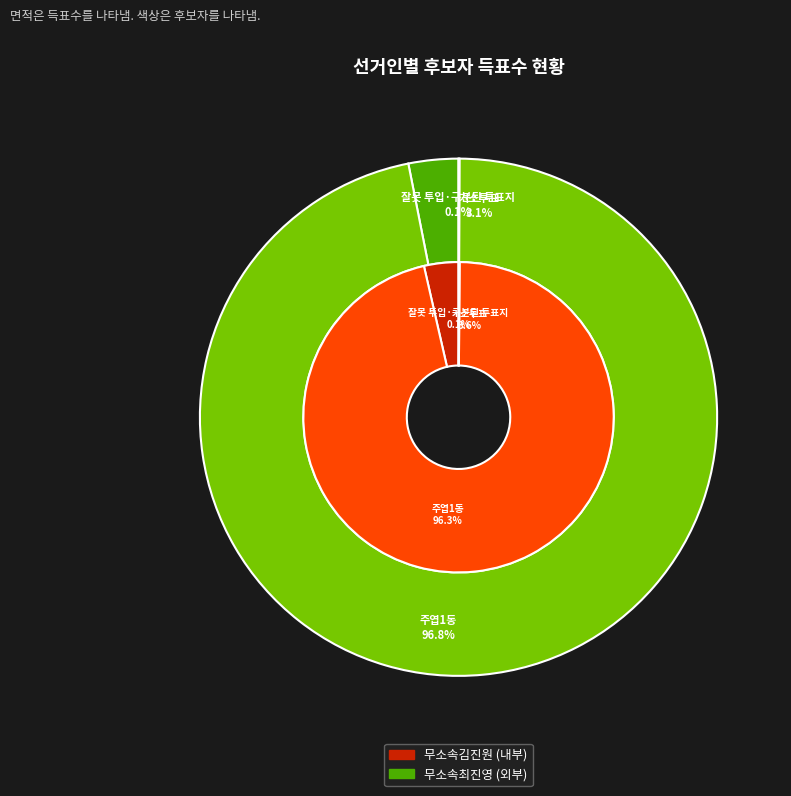

What percentage is NOT represented by 잘못 투입·구분된 투표지?

99.9%